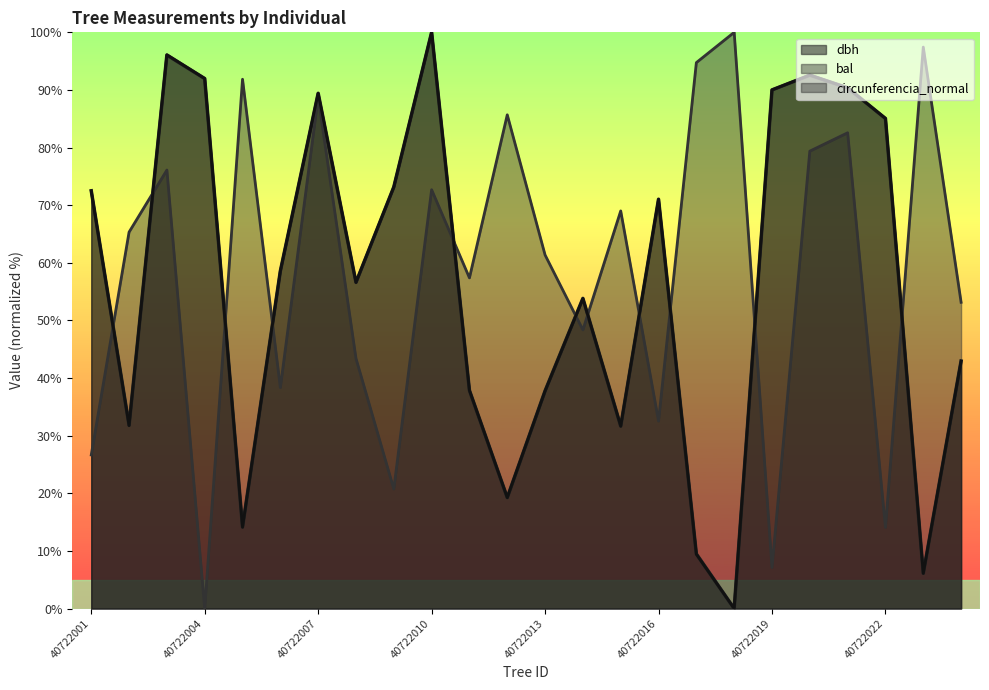

How many lines are shown in the chart?

3